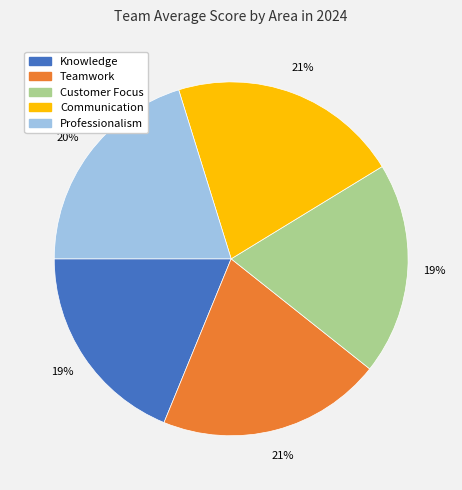

Do Professionalism and Teamwork together represent more than half of the pie?

No